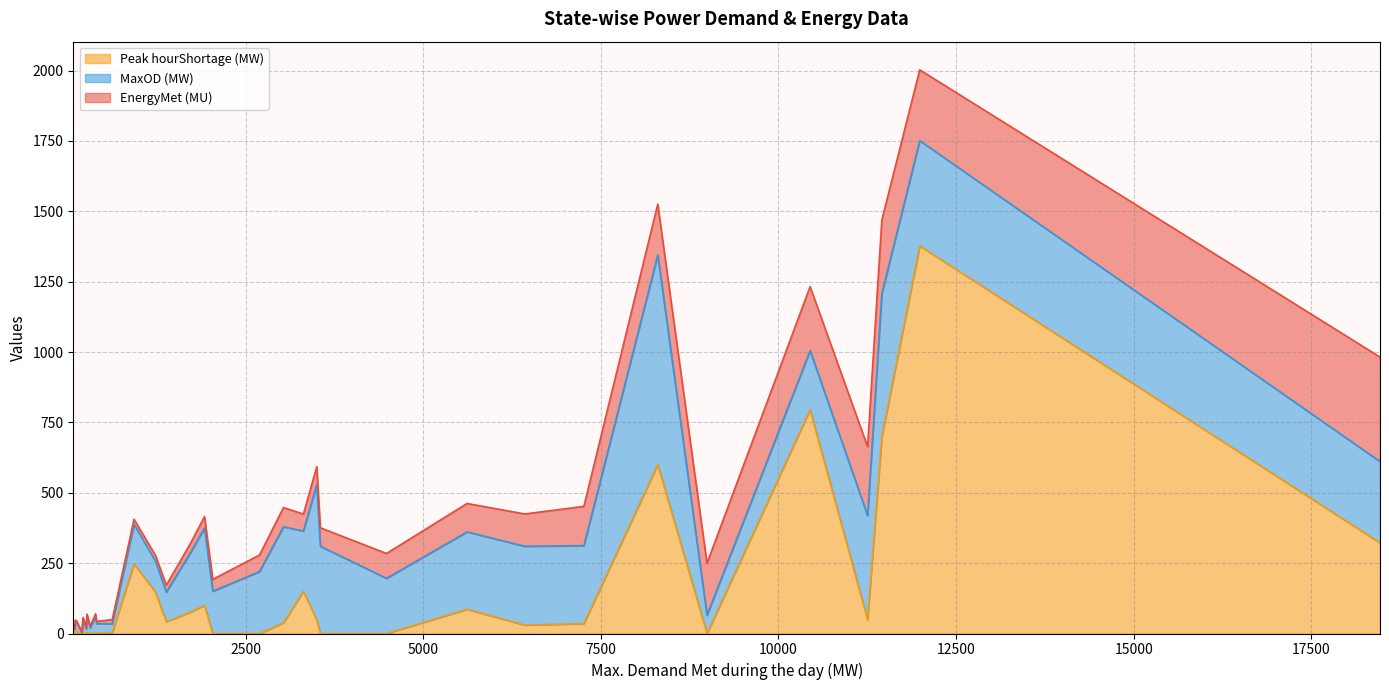

Which series has the widest spread of values?

Peak hourShortage (MW)